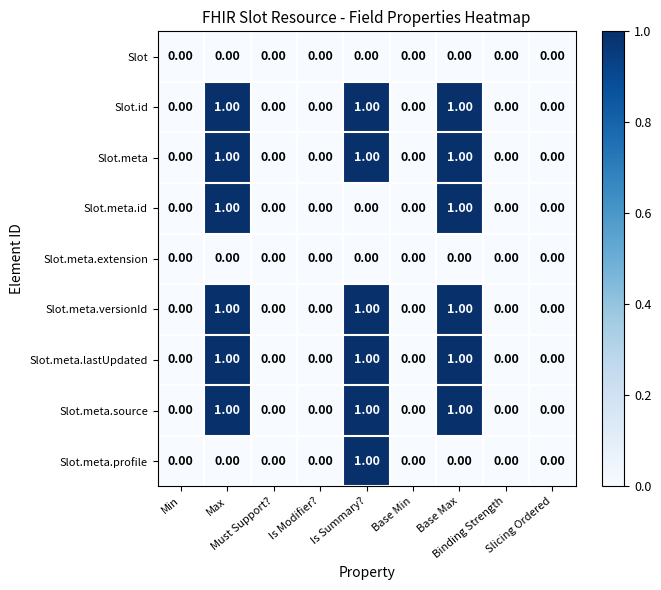

Which series has the largest total across all categories?

Slot.id